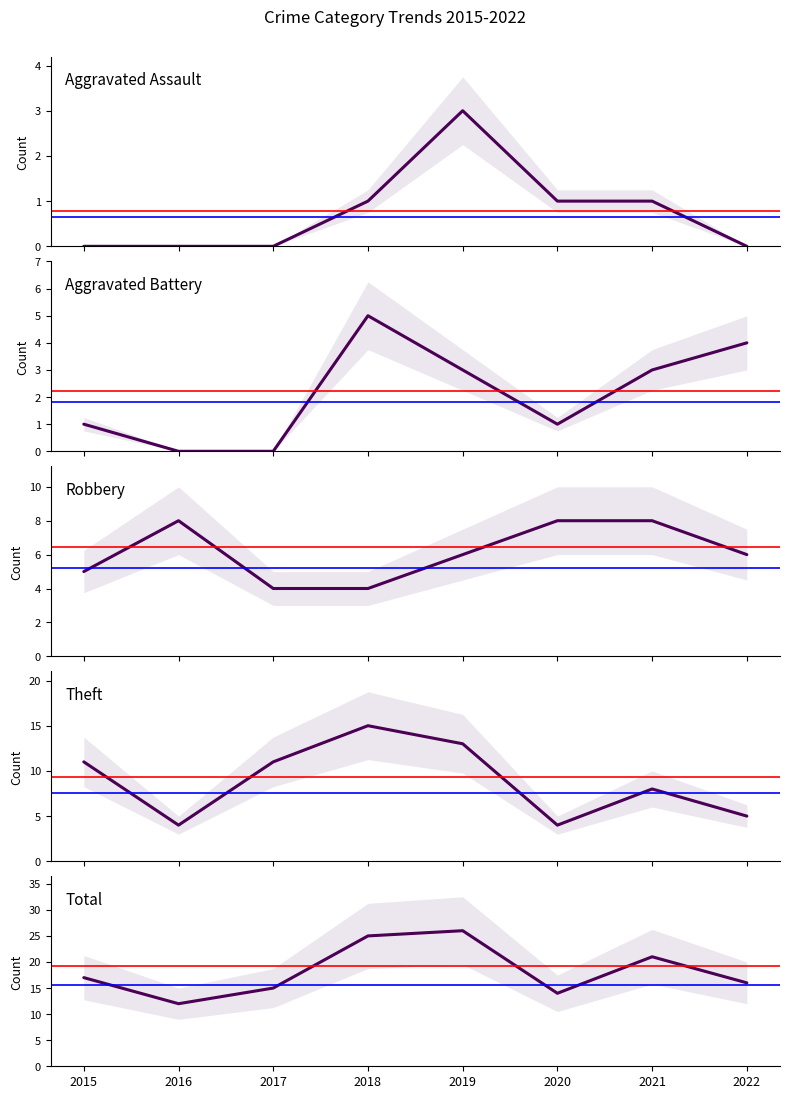

Rank the categories by Theft value from lowest to highest.

2016, 2020, 2022, 2021, 2015, 2017, 2019, 2018